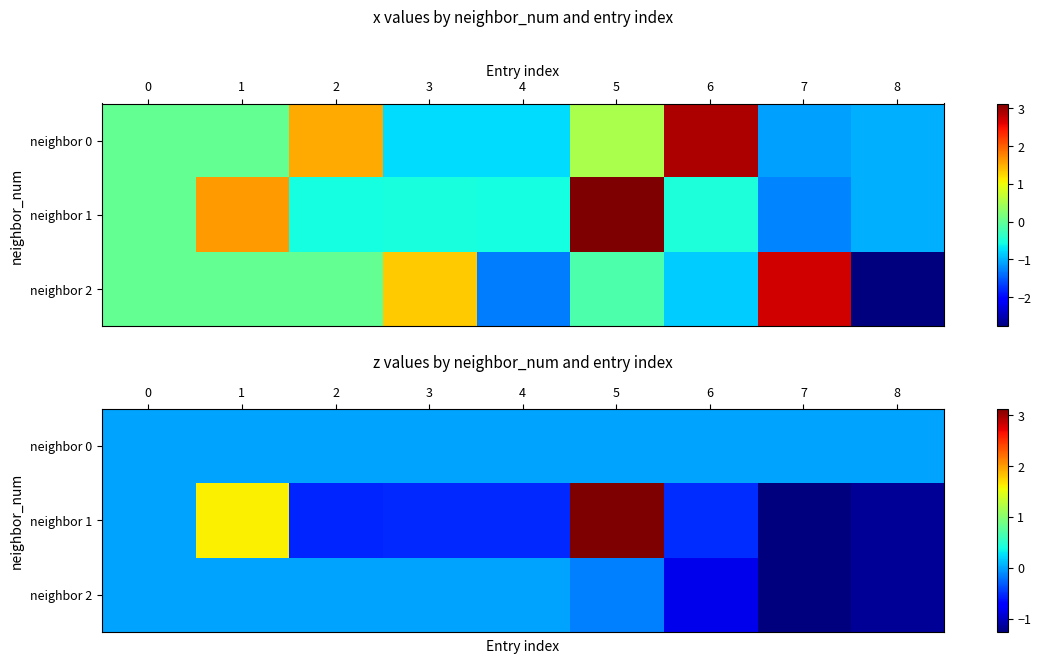

The neighbor 2 series shows 0.0 at 0. True or false?

True